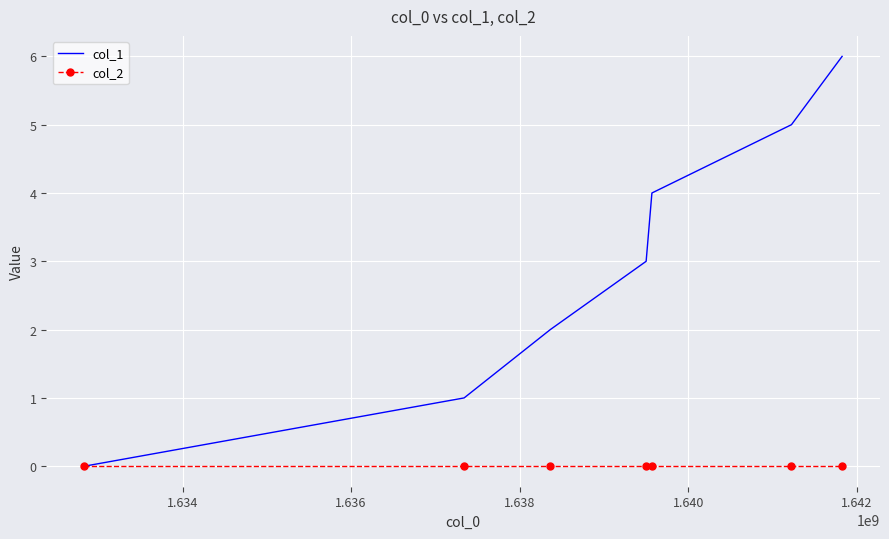

Which series has the widest spread of values?

col_1